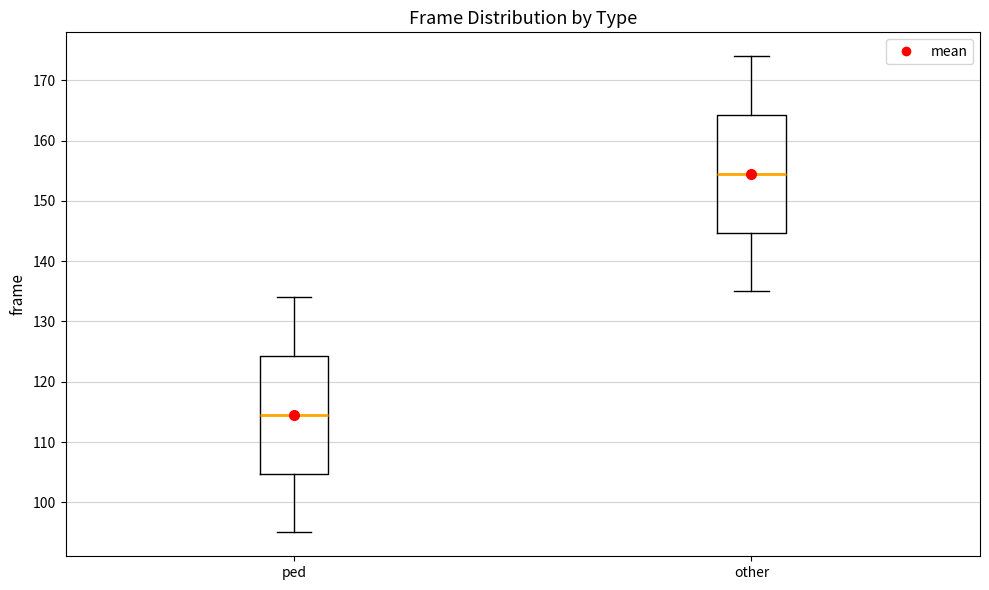

Which box has the highest median line?

other